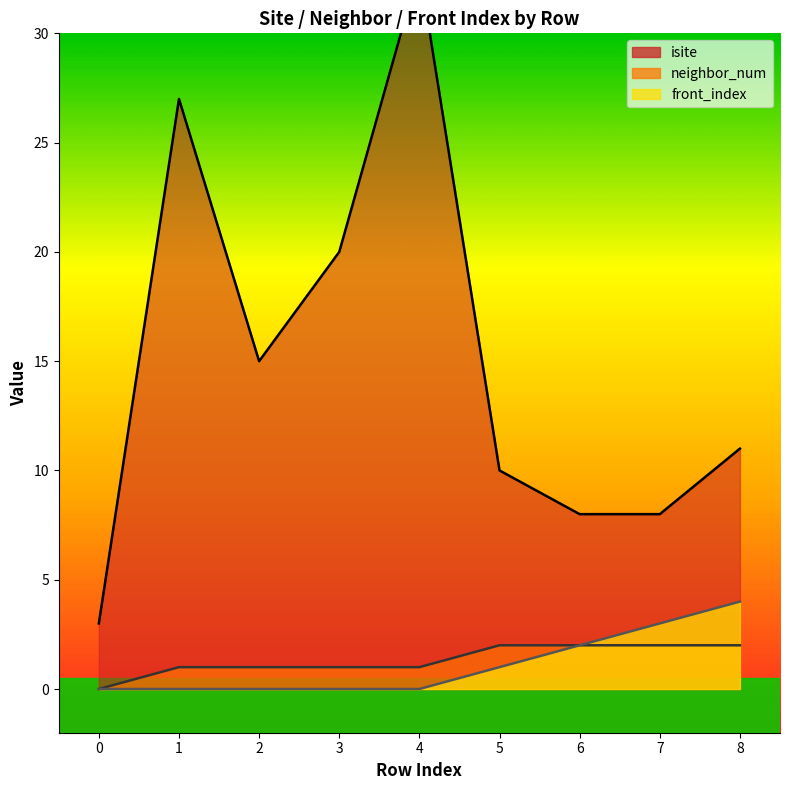

What is the value of the neighbor_num point at the 4th from the left?

1